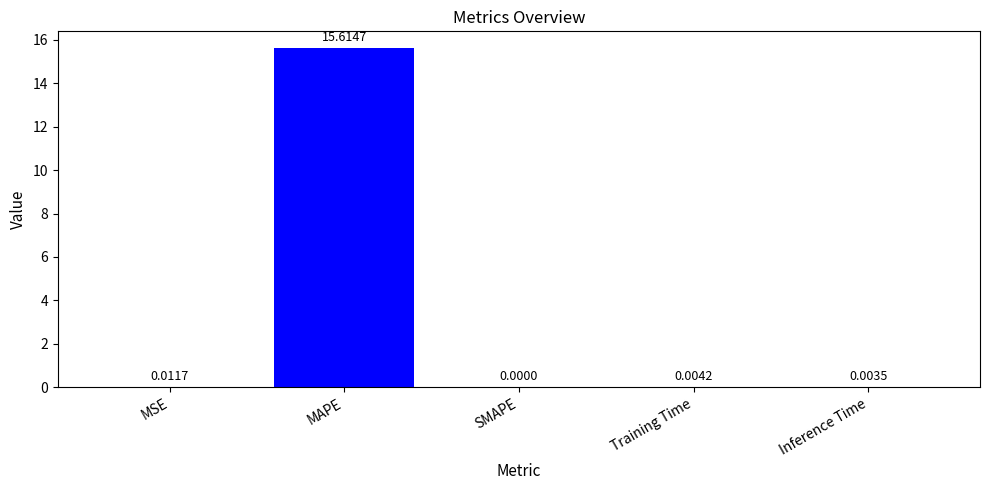

How many values exceed 0?

4